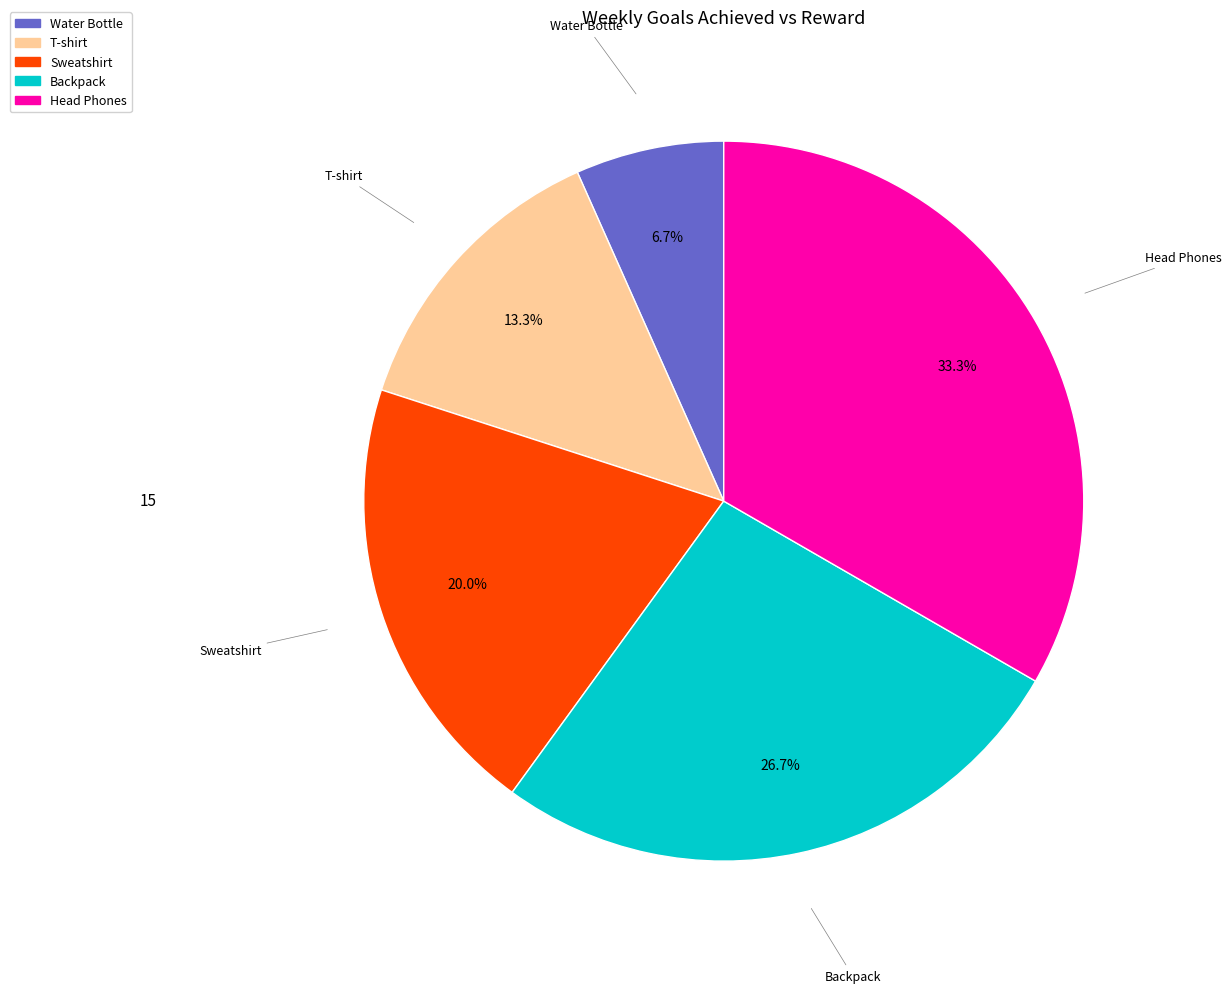

True or false: Sweatshirt accounts for 20% of the total.

True